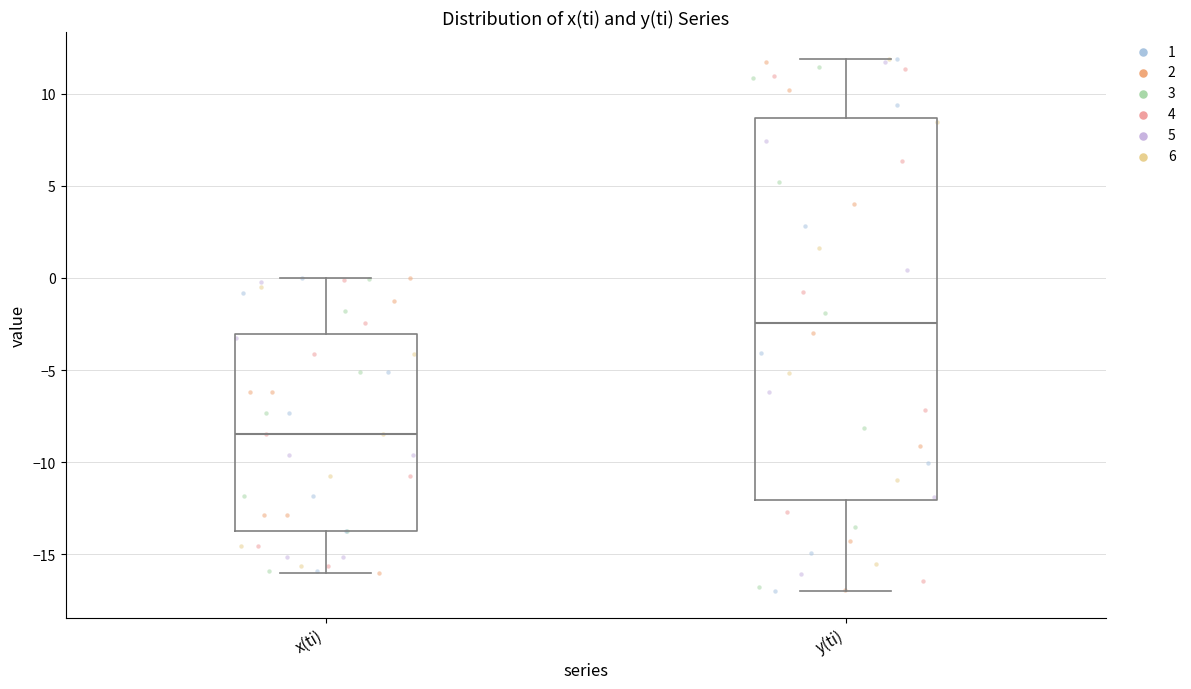

Comparing the boxes themselves (not the whiskers), which one is the tallest?

y(ti)